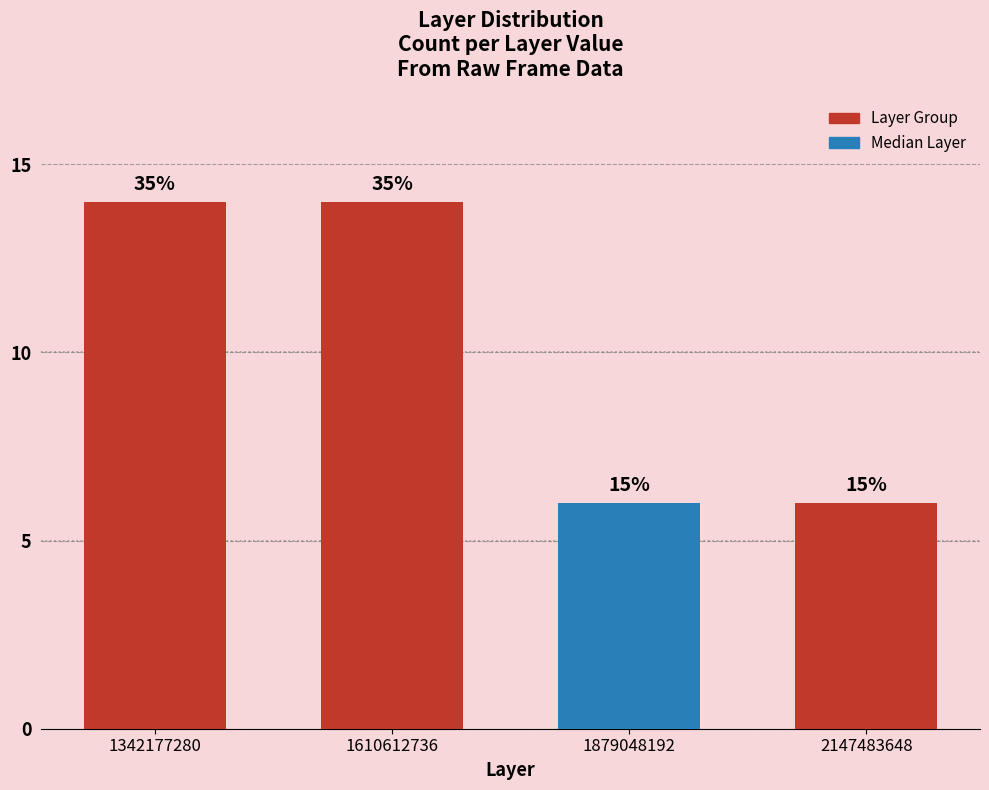

Rank the categories by value from lowest to highest.

1879048192, 2147483648, 1342177280, 1610612736